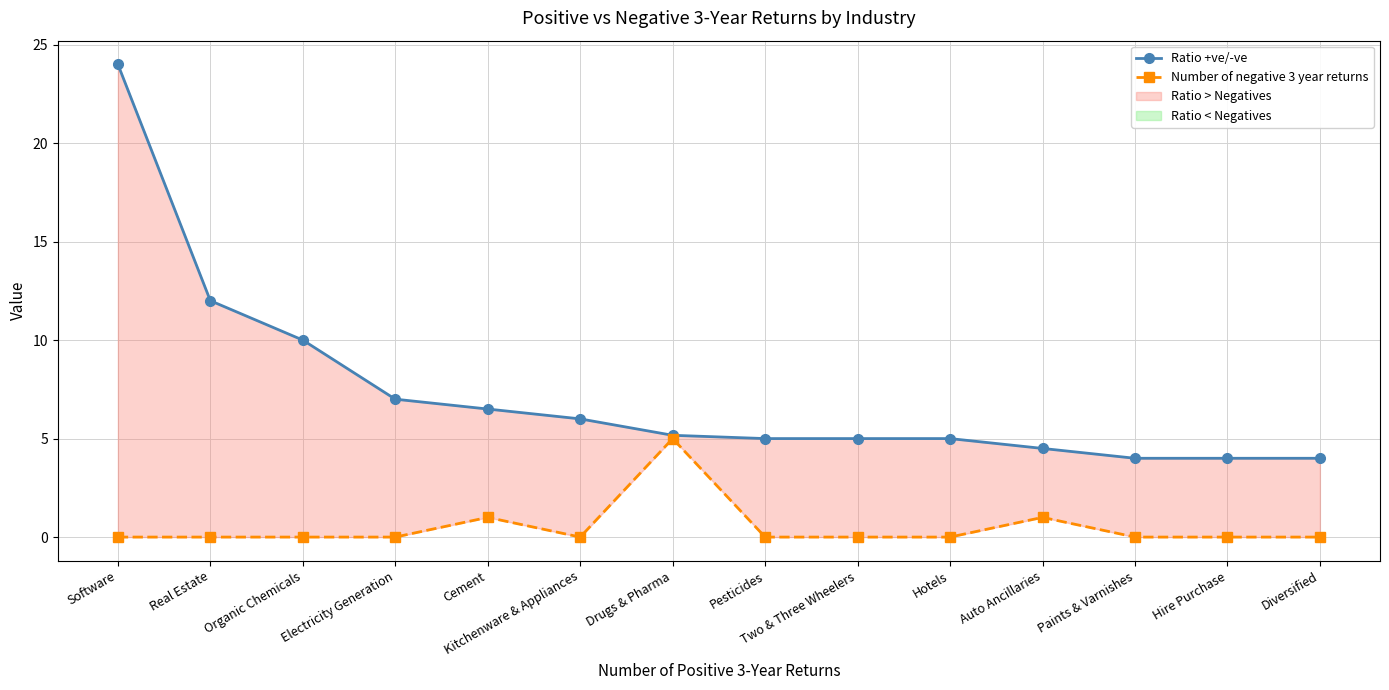

How many positive values does the Number of negative 3 year returns series have?

3